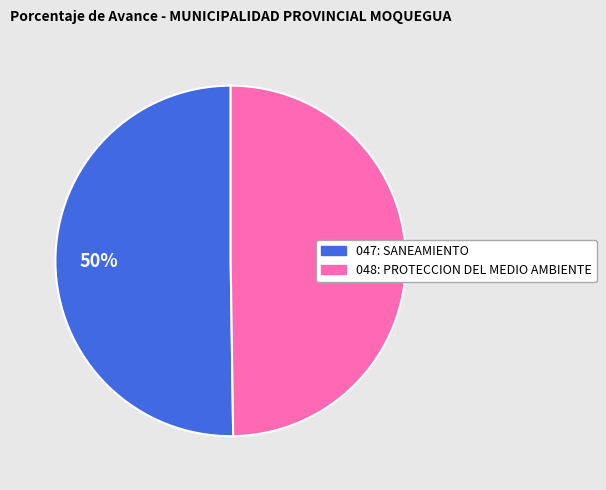

How many segments does this pie chart have?

2